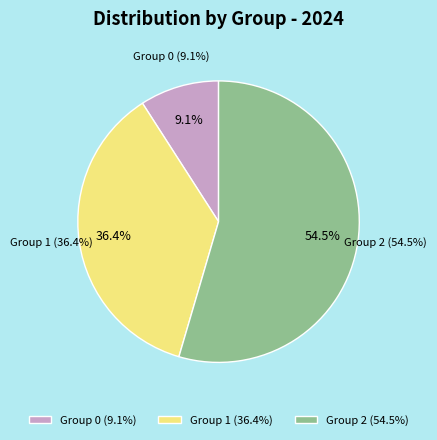

To the nearest percent, what is the difference between the 2 and 0 slice percentages?

45%